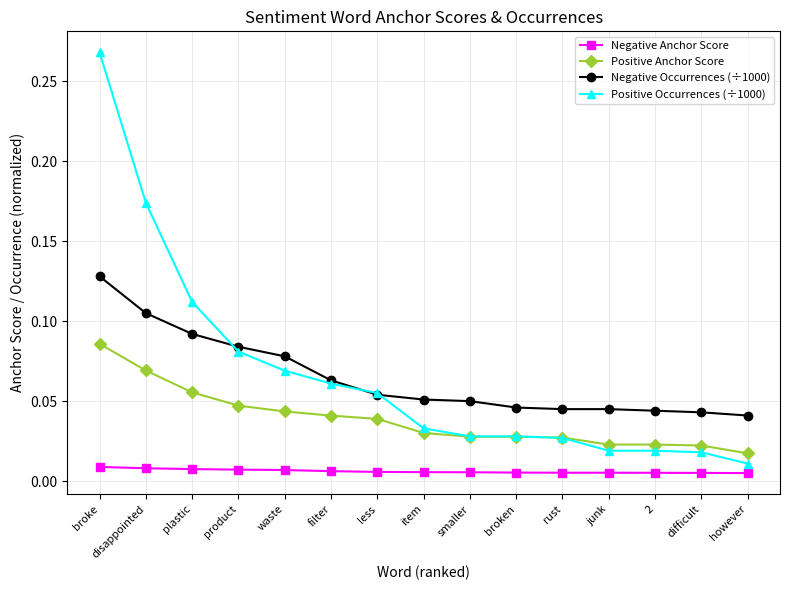

What is the label of the 11th point from the right?

waste